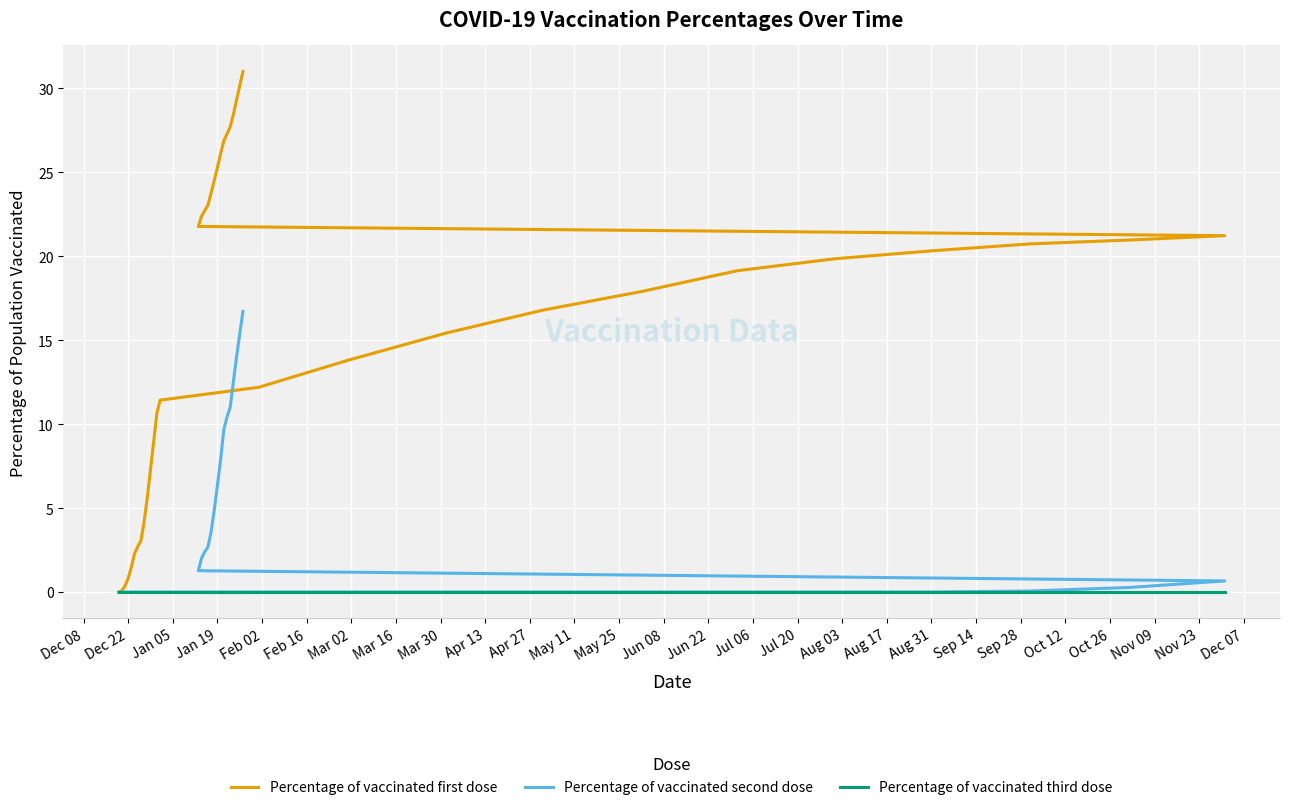

Is the value of Percentage of vaccinated second dose at 39 greater than the value of Percentage of vaccinated first dose at 35?

No